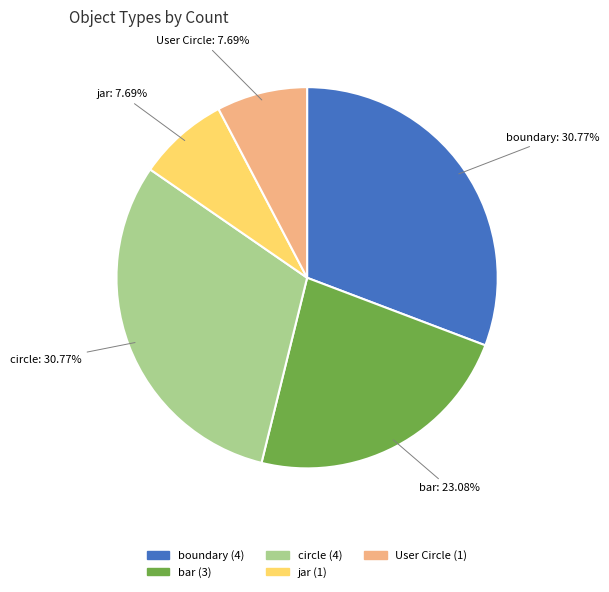

Is it true that jar is 8% of the pie?

True